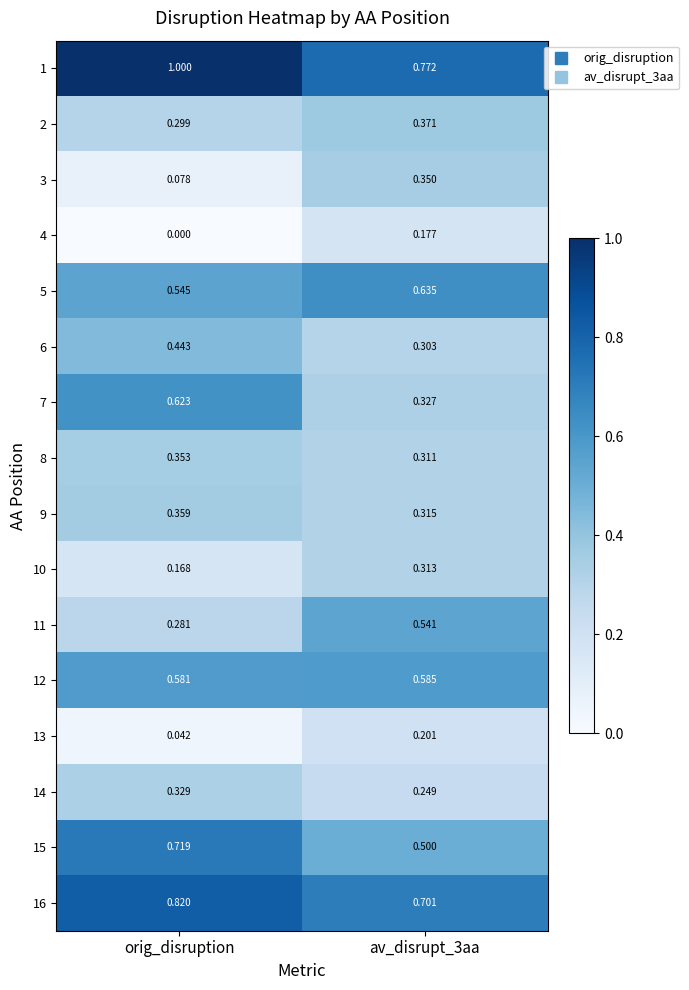

Which label corresponds to the smallest value in the chart?

orig_disruption